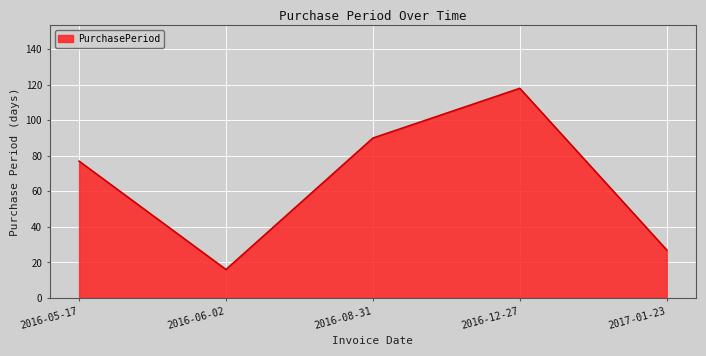

Count the values in the range 27 to 90.

3